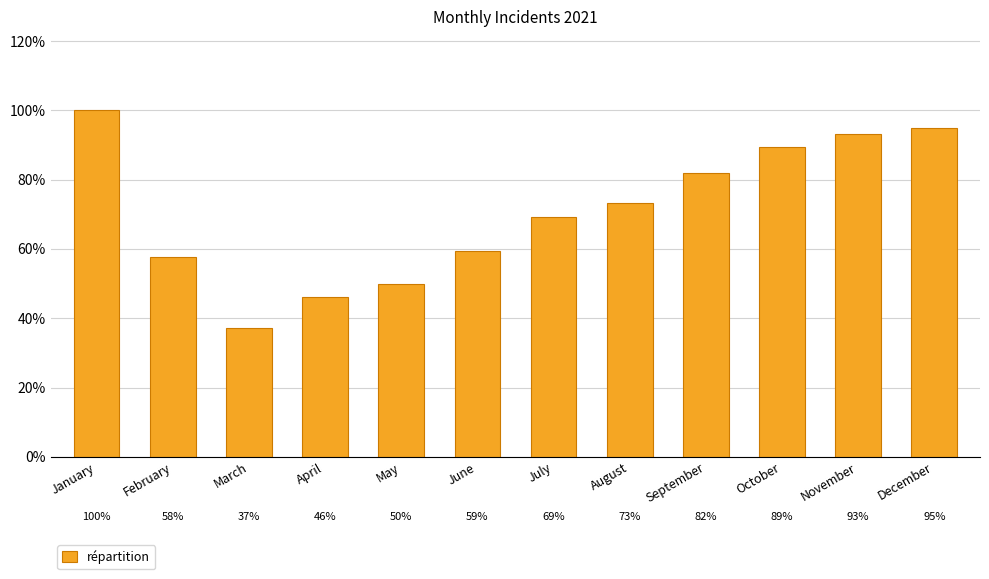

Are the bars grouped side by side (vs. stacked)?

No